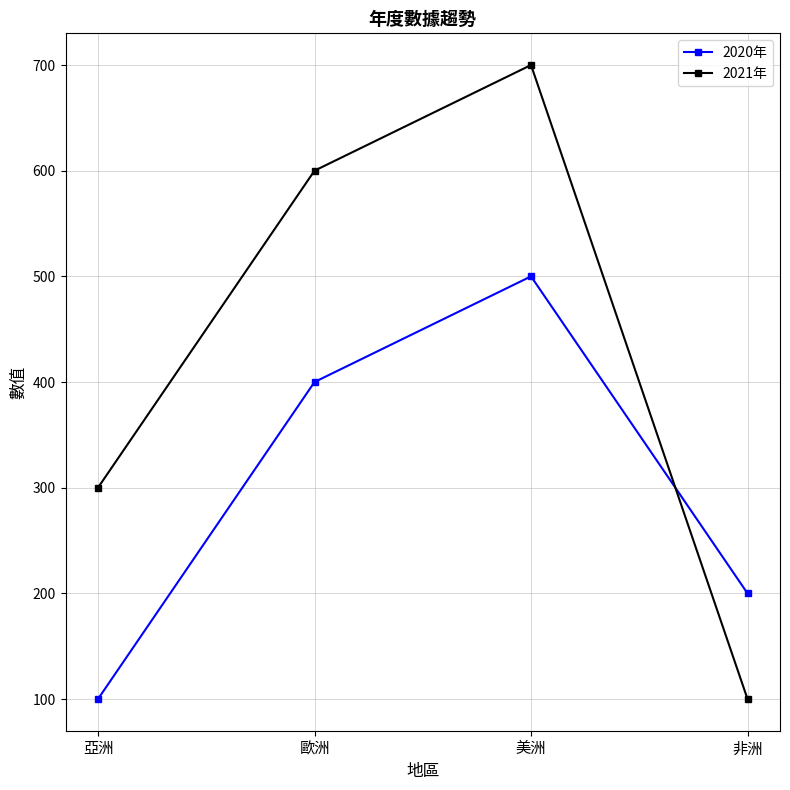

At 非洲, list the series in order from smallest to largest.

2021年, 2020年